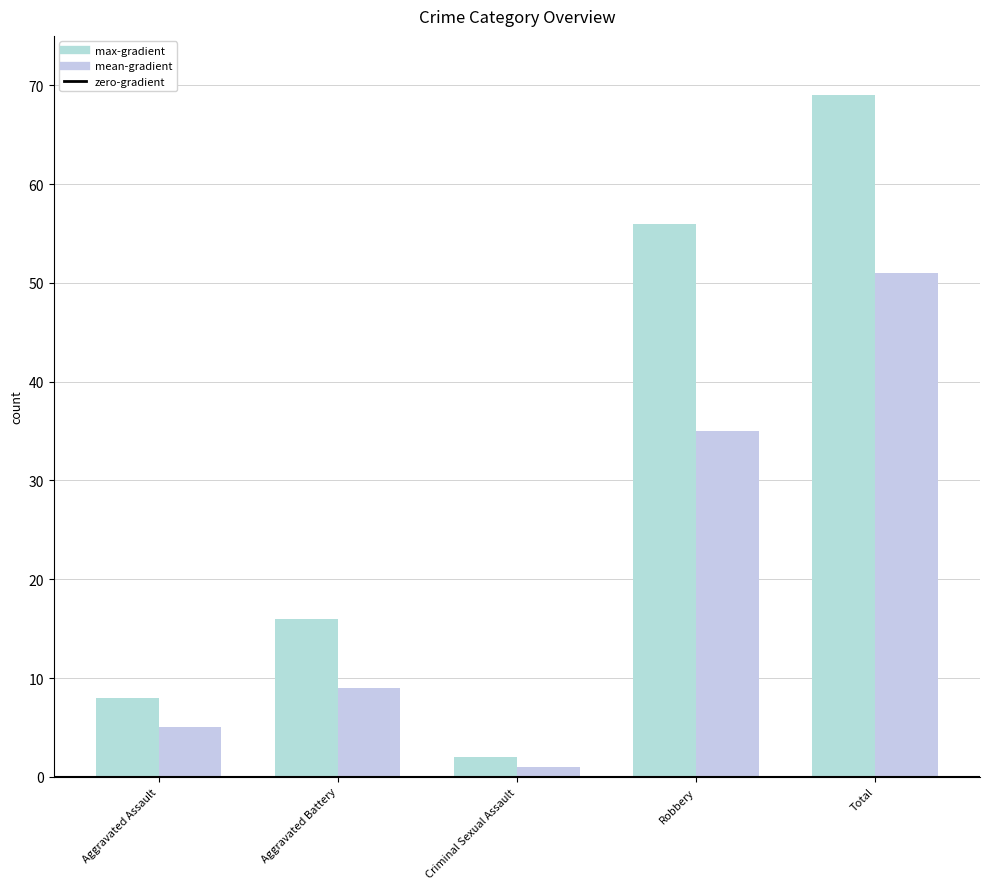

Which series has the largest total across all categories?

max-gradient